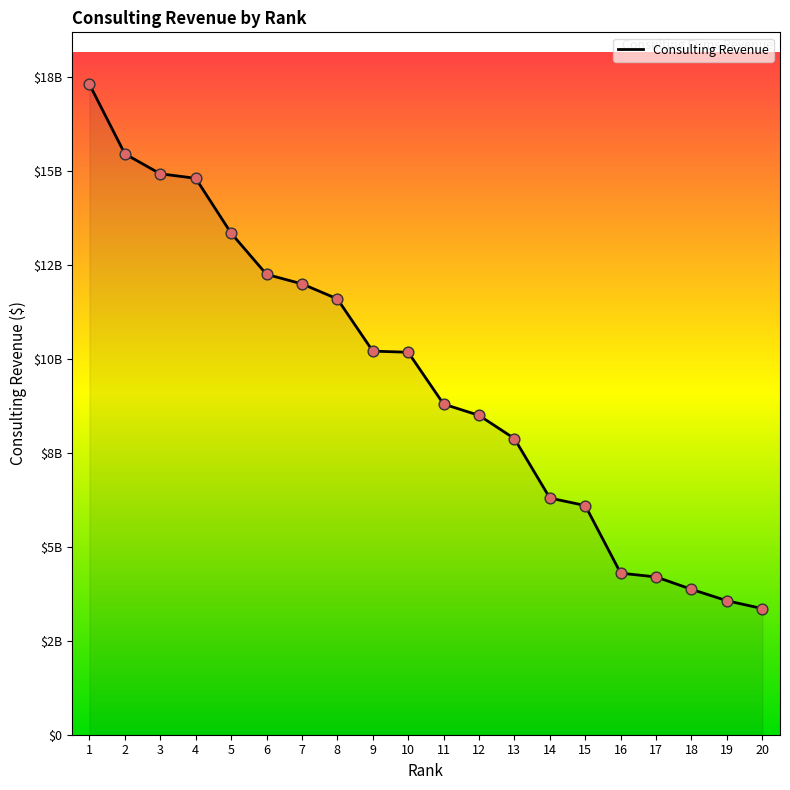

Which has a higher value, 16 or 4?

4